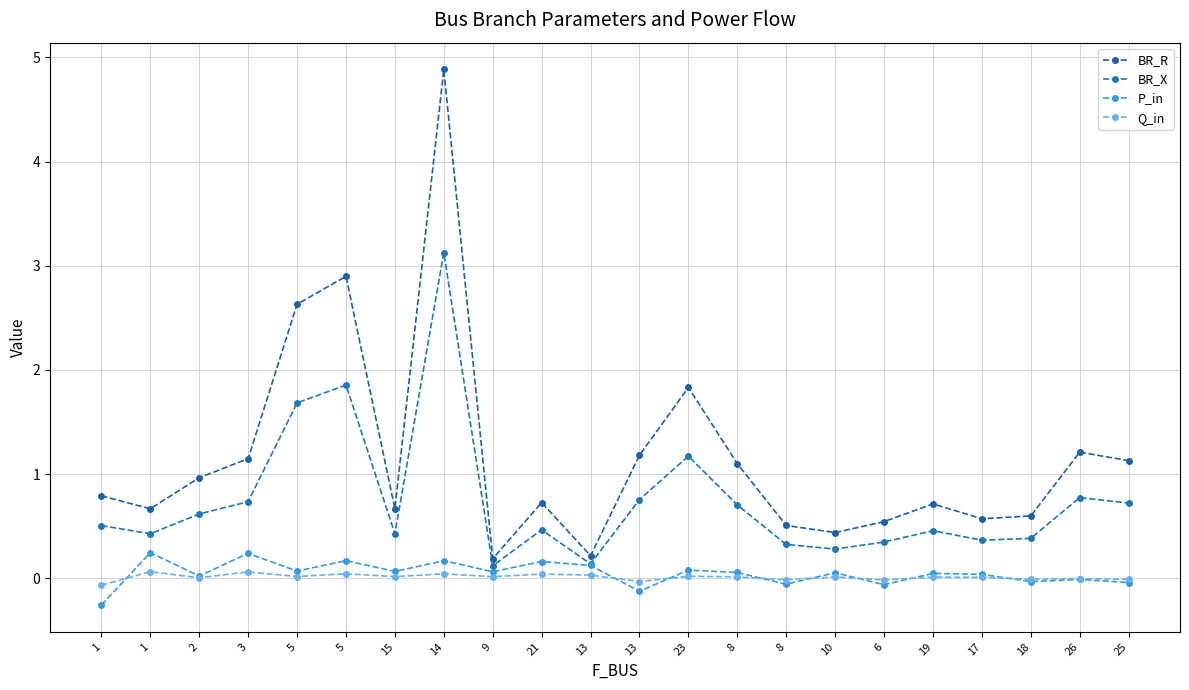

What is the label of the 9th point from the right?

8